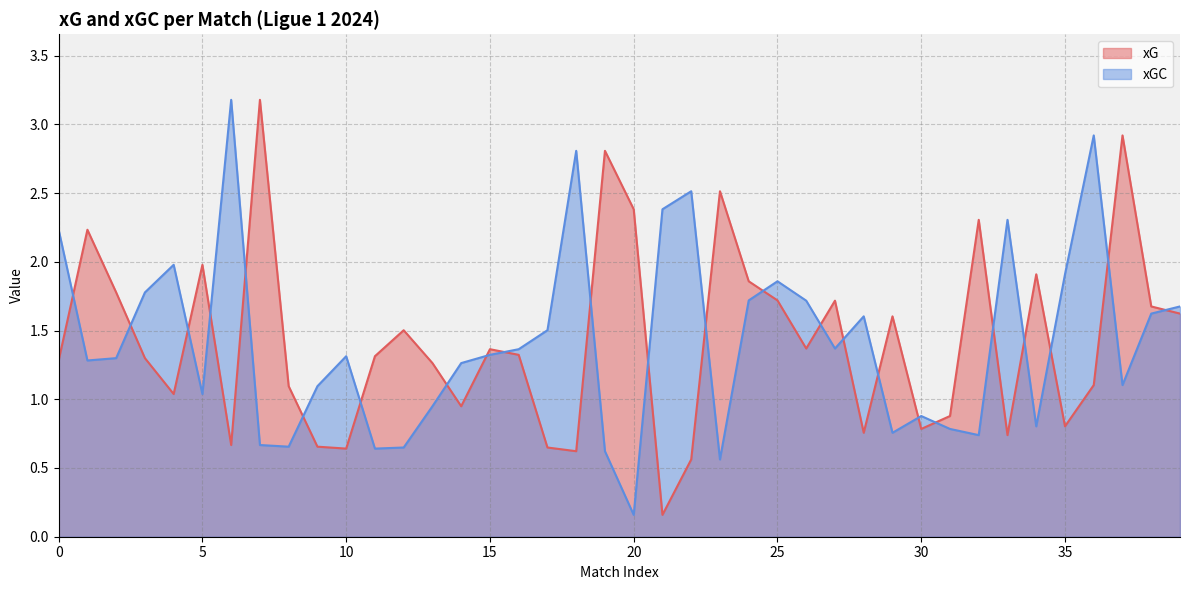

What is the maximum value for xG?

3.2